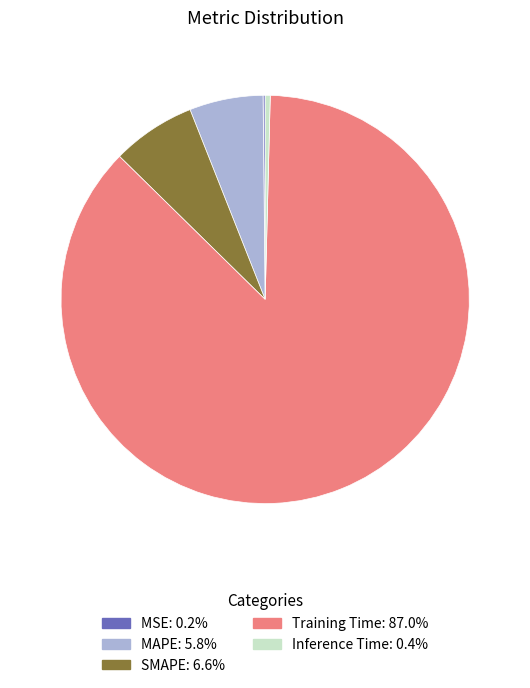

Is there a majority slice in this chart?

Yes